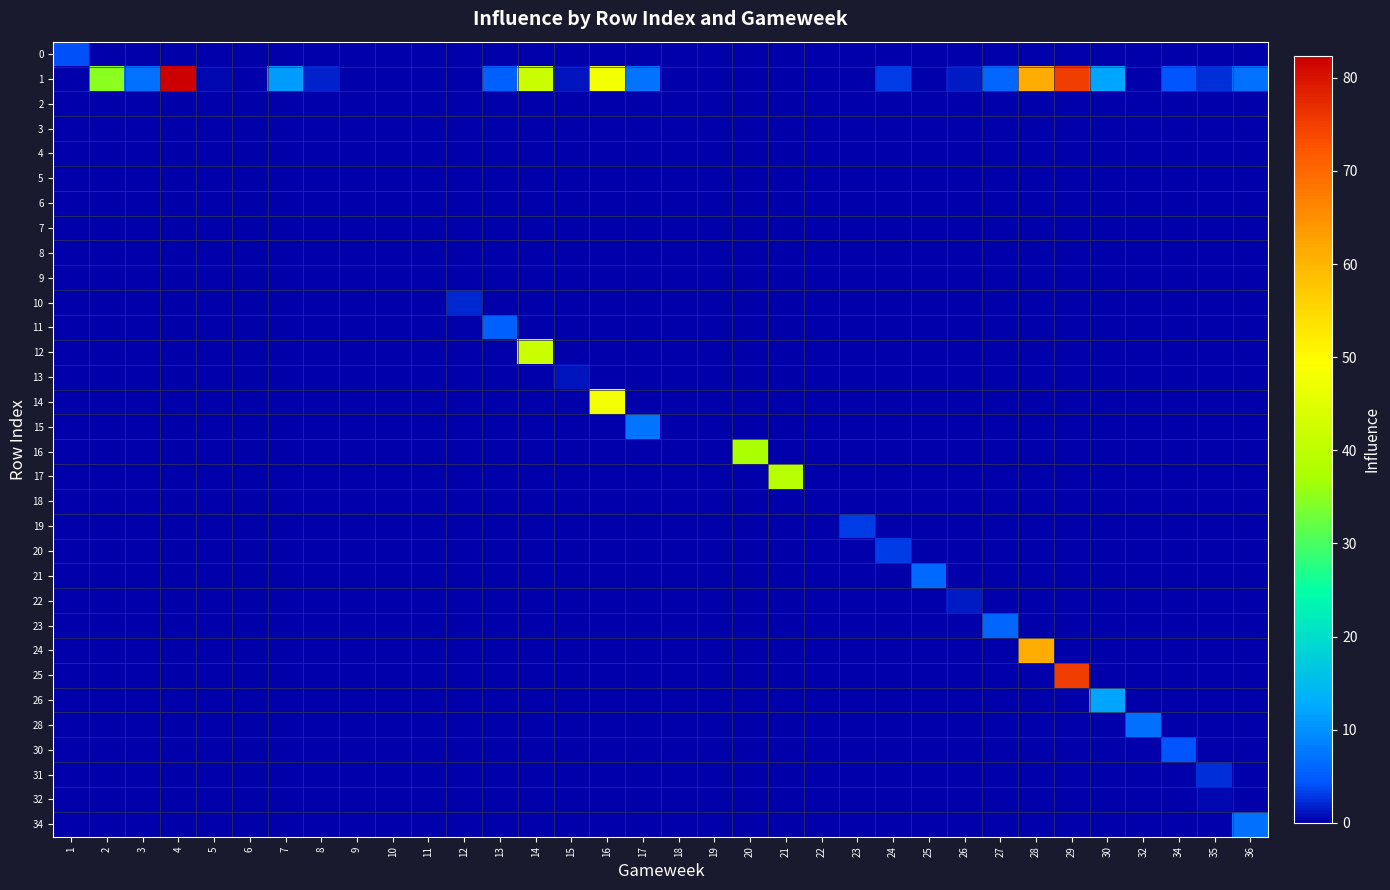

Reading left to right, extract all data points from this chart.

0: 1=4.0	2=0.0	3=0.0	4=0.0	5=0.0	6=0.0	7=0.0	8=0.0	9=0.0	10=0.0	11=0.0	12=0.0	13=0.0	14=0.0	15=0.0	16=0.0	17=0.0	18=0.0	19=0.0	20=0.0	21=0.0	22=0.0	23=0.0	24=0.0	25=0.0	26=0.0	27=0.0	28=0.0	29=0.0	30=0.0	32=0.0	34=0.0	35=0.0	36=0.0
1: 1=0.0	2=35.0	3=6.8	4=82.4	5=0.6	6=0.0	7=11.2	8=1.8	9=0.0	10=0.0	11=0.0	12=0.0	13=5.4	14=41.6	15=1.2	16=47.8	17=7.2	18=0.0	19=0.0	20=0.0	21=0.0	22=0.0	23=0.0	24=3.2	25=0.0	26=1.6	27=5.8	28=61.2	29=75.0	30=12.0	32=0.0	34=4.4	35=2.4	36=7.0
2: 1=0.0	2=0.0	3=0.0	4=0.0	5=0.0	6=0.0	7=0.0	8=0.0	9=0.0	10=0.0	11=0.0	12=0.0	13=0.0	14=0.0	15=0.0	16=0.0	17=0.0	18=0.0	19=0.0	20=0.0	21=0.0	22=0.0	23=0.0	24=0.0	25=0.0	26=0.0	27=0.0	28=0.0	29=0.0	30=0.0	32=0.0	34=0.0	35=0.0	36=0.0
3: 1=0.0	2=0.0	3=0.0	4=0.0	5=0.0	6=0.0	7=0.0	8=0.0	9=0.0	10=0.0	11=0.0	12=0.0	13=0.0	14=0.0	15=0.0	16=0.0	17=0.0	18=0.0	19=0.0	20=0.0	21=0.0	22=0.0	23=0.0	24=0.0	25=0.0	26=0.0	27=0.0	28=0.0	29=0.0	30=0.0	32=0.0	34=0.0	35=0.0	36=0.0
4: 1=0.0	2=0.0	3=0.0	4=0.0	5=0.0	6=0.0	7=0.0	8=0.0	9=0.0	10=0.0	11=0.0	12=0.0	13=0.0	14=0.0	15=0.0	16=0.0	17=0.0	18=0.0	19=0.0	20=0.0	21=0.0	22=0.0	23=0.0	24=0.0	25=0.0	26=0.0	27=0.0	28=0.0	29=0.0	30=0.0	32=0.0	34=0.0	35=0.0	36=0.0
5: 1=0.0	2=0.0	3=0.0	4=0.0	5=0.0	6=0.0	7=0.0	8=0.0	9=0.0	10=0.0	11=0.0	12=0.0	13=0.0	14=0.0	15=0.0	16=0.0	17=0.0	18=0.0	19=0.0	20=0.0	21=0.0	22=0.0	23=0.0	24=0.0	25=0.0	26=0.0	27=0.0	28=0.0	29=0.0	30=0.0	32=0.0	34=0.0	35=0.0	36=0.0
6: 1=0.0	2=0.0	3=0.0	4=0.0	5=0.0	6=0.0	7=0.0	8=0.0	9=0.0	10=0.0	11=0.0	12=0.0	13=0.0	14=0.0	15=0.0	16=0.0	17=0.0	18=0.0	19=0.0	20=0.0	21=0.0	22=0.0	23=0.0	24=0.0	25=0.0	26=0.0	27=0.0	28=0.0	29=0.0	30=0.0	32=0.0	34=0.0	35=0.0	36=0.0
7: 1=0.0	2=0.0	3=0.0	4=0.0	5=0.0	6=0.0	7=0.0	8=0.0	9=0.0	10=0.0	11=0.0	12=0.0	13=0.0	14=0.0	15=0.0	16=0.0	17=0.0	18=0.0	19=0.0	20=0.0	21=0.0	22=0.0	23=0.0	24=0.0	25=0.0	26=0.0	27=0.0	28=0.0	29=0.0	30=0.0	32=0.0	34=0.0	35=0.0	36=0.0
8: 1=0.0	2=0.0	3=0.0	4=0.0	5=0.0	6=0.0	7=0.0	8=0.0	9=0.0	10=0.0	11=0.0	12=0.0	13=0.0	14=0.0	15=0.0	16=0.0	17=0.0	18=0.0	19=0.0	20=0.0	21=0.0	22=0.0	23=0.0	24=0.0	25=0.0	26=0.0	27=0.0	28=0.0	29=0.0	30=0.0	32=0.0	34=0.0	35=0.0	36=0.0
9: 1=0.0	2=0.0	3=0.0	4=0.0	5=0.0	6=0.0	7=0.0	8=0.0	9=0.0	10=0.0	11=0.0	12=0.0	13=0.0	14=0.0	15=0.0	16=0.0	17=0.0	18=0.0	19=0.0	20=0.0	21=0.0	22=0.0	23=0.0	24=0.0	25=0.0	26=0.0	27=0.0	28=0.0	29=0.0	30=0.0	32=0.0	34=0.0	35=0.0	36=0.0
10: 1=0.0	2=0.0	3=0.0	4=0.0	5=0.0	6=0.0	7=0.0	8=0.0	9=0.0	10=0.0	11=0.0	12=2.2	13=0.0	14=0.0	15=0.0	16=0.0	17=0.0	18=0.0	19=0.0	20=0.0	21=0.0	22=0.0	23=0.0	24=0.0	25=0.0	26=0.0	27=0.0	28=0.0	29=0.0	30=0.0	32=0.0	34=0.0	35=0.0	36=0.0
11: 1=0.0	2=0.0	3=0.0	4=0.0	5=0.0	6=0.0	7=0.0	8=0.0	9=0.0	10=0.0	11=0.0	12=0.0	13=5.4	14=0.0	15=0.0	16=0.0	17=0.0	18=0.0	19=0.0	20=0.0	21=0.0	22=0.0	23=0.0	24=0.0	25=0.0	26=0.0	27=0.0	28=0.0	29=0.0	30=0.0	32=0.0	34=0.0	35=0.0	36=0.0
12: 1=0.0	2=0.0	3=0.0	4=0.0	5=0.0	6=0.0	7=0.0	8=0.0	9=0.0	10=0.0	11=0.0	12=0.0	13=0.0	14=41.6	15=0.0	16=0.0	17=0.0	18=0.0	19=0.0	20=0.0	21=0.0	22=0.0	23=0.0	24=0.0	25=0.0	26=0.0	27=0.0	28=0.0	29=0.0	30=0.0	32=0.0	34=0.0	35=0.0	36=0.0
13: 1=0.0	2=0.0	3=0.0	4=0.0	5=0.0	6=0.0	7=0.0	8=0.0	9=0.0	10=0.0	11=0.0	12=0.0	13=0.0	14=0.0	15=1.2	16=0.0	17=0.0	18=0.0	19=0.0	20=0.0	21=0.0	22=0.0	23=0.0	24=0.0	25=0.0	26=0.0	27=0.0	28=0.0	29=0.0	30=0.0	32=0.0	34=0.0	35=0.0	36=0.0
14: 1=0.0	2=0.0	3=0.0	4=0.0	5=0.0	6=0.0	7=0.0	8=0.0	9=0.0	10=0.0	11=0.0	12=0.0	13=0.0	14=0.0	15=0.0	16=47.8	17=0.0	18=0.0	19=0.0	20=0.0	21=0.0	22=0.0	23=0.0	24=0.0	25=0.0	26=0.0	27=0.0	28=0.0	29=0.0	30=0.0	32=0.0	34=0.0	35=0.0	36=0.0
15: 1=0.0	2=0.0	3=0.0	4=0.0	5=0.0	6=0.0	7=0.0	8=0.0	9=0.0	10=0.0	11=0.0	12=0.0	13=0.0	14=0.0	15=0.0	16=0.0	17=7.2	18=0.0	19=0.0	20=0.0	21=0.0	22=0.0	23=0.0	24=0.0	25=0.0	26=0.0	27=0.0	28=0.0	29=0.0	30=0.0	32=0.0	34=0.0	35=0.0	36=0.0
16: 1=0.0	2=0.0	3=0.0	4=0.0	5=0.0	6=0.0	7=0.0	8=0.0	9=0.0	10=0.0	11=0.0	12=0.0	13=0.0	14=0.0	15=0.0	16=0.0	17=0.0	18=0.0	19=0.0	20=37.2	21=0.0	22=0.0	23=0.0	24=0.0	25=0.0	26=0.0	27=0.0	28=0.0	29=0.0	30=0.0	32=0.0	34=0.0	35=0.0	36=0.0
17: 1=0.0	2=0.0	3=0.0	4=0.0	5=0.0	6=0.0	7=0.0	8=0.0	9=0.0	10=0.0	11=0.0	12=0.0	13=0.0	14=0.0	15=0.0	16=0.0	17=0.0	18=0.0	19=0.0	20=0.0	21=39.0	22=0.0	23=0.0	24=0.0	25=0.0	26=0.0	27=0.0	28=0.0	29=0.0	30=0.0	32=0.0	34=0.0	35=0.0	36=0.0
18: 1=0.0	2=0.0	3=0.0	4=0.0	5=0.0	6=0.0	7=0.0	8=0.0	9=0.0	10=0.0	11=0.0	12=0.0	13=0.0	14=0.0	15=0.0	16=0.0	17=0.0	18=0.0	19=0.0	20=0.0	21=0.0	22=0.2	23=0.0	24=0.0	25=0.0	26=0.0	27=0.0	28=0.0	29=0.0	30=0.0	32=0.0	34=0.0	35=0.0	36=0.0
19: 1=0.0	2=0.0	3=0.0	4=0.0	5=0.0	6=0.0	7=0.0	8=0.0	9=0.0	10=0.0	11=0.0	12=0.0	13=0.0	14=0.0	15=0.0	16=0.0	17=0.0	18=0.0	19=0.0	20=0.0	21=0.0	22=0.0	23=3.0	24=0.0	25=0.0	26=0.0	27=0.0	28=0.0	29=0.0	30=0.0	32=0.0	34=0.0	35=0.0	36=0.0
20: 1=0.0	2=0.0	3=0.0	4=0.0	5=0.0	6=0.0	7=0.0	8=0.0	9=0.0	10=0.0	11=0.0	12=0.0	13=0.0	14=0.0	15=0.0	16=0.0	17=0.0	18=0.0	19=0.0	20=0.0	21=0.0	22=0.0	23=0.0	24=3.2	25=0.0	26=0.0	27=0.0	28=0.0	29=0.0	30=0.0	32=0.0	34=0.0	35=0.0	36=0.0
21: 1=0.0	2=0.0	3=0.0	4=0.0	5=0.0	6=0.0	7=0.0	8=0.0	9=0.0	10=0.0	11=0.0	12=0.0	13=0.0	14=0.0	15=0.0	16=0.0	17=0.0	18=0.0	19=0.0	20=0.0	21=0.0	22=0.0	23=0.0	24=0.0	25=6.4	26=0.0	27=0.0	28=0.0	29=0.0	30=0.0	32=0.0	34=0.0	35=0.0	36=0.0
22: 1=0.0	2=0.0	3=0.0	4=0.0	5=0.0	6=0.0	7=0.0	8=0.0	9=0.0	10=0.0	11=0.0	12=0.0	13=0.0	14=0.0	15=0.0	16=0.0	17=0.0	18=0.0	19=0.0	20=0.0	21=0.0	22=0.0	23=0.0	24=0.0	25=0.0	26=1.6	27=0.0	28=0.0	29=0.0	30=0.0	32=0.0	34=0.0	35=0.0	36=0.0
23: 1=0.0	2=0.0	3=0.0	4=0.0	5=0.0	6=0.0	7=0.0	8=0.0	9=0.0	10=0.0	11=0.0	12=0.0	13=0.0	14=0.0	15=0.0	16=0.0	17=0.0	18=0.0	19=0.0	20=0.0	21=0.0	22=0.0	23=0.0	24=0.0	25=0.0	26=0.0	27=5.8	28=0.0	29=0.0	30=0.0	32=0.0	34=0.0	35=0.0	36=0.0
24: 1=0.0	2=0.0	3=0.0	4=0.0	5=0.0	6=0.0	7=0.0	8=0.0	9=0.0	10=0.0	11=0.0	12=0.0	13=0.0	14=0.0	15=0.0	16=0.0	17=0.0	18=0.0	19=0.0	20=0.0	21=0.0	22=0.0	23=0.0	24=0.0	25=0.0	26=0.0	27=0.0	28=61.2	29=0.0	30=0.0	32=0.0	34=0.0	35=0.0	36=0.0
25: 1=0.0	2=0.0	3=0.0	4=0.0	5=0.0	6=0.0	7=0.0	8=0.0	9=0.0	10=0.0	11=0.0	12=0.0	13=0.0	14=0.0	15=0.0	16=0.0	17=0.0	18=0.0	19=0.0	20=0.0	21=0.0	22=0.0	23=0.0	24=0.0	25=0.0	26=0.0	27=0.0	28=0.0	29=75.0	30=0.0	32=0.0	34=0.0	35=0.0	36=0.0
26: 1=0.0	2=0.0	3=0.0	4=0.0	5=0.0	6=0.0	7=0.0	8=0.0	9=0.0	10=0.0	11=0.0	12=0.0	13=0.0	14=0.0	15=0.0	16=0.0	17=0.0	18=0.0	19=0.0	20=0.0	21=0.0	22=0.0	23=0.0	24=0.0	25=0.0	26=0.0	27=0.0	28=0.0	29=0.0	30=12.0	32=0.0	34=0.0	35=0.0	36=0.0
28: 1=0.0	2=0.0	3=0.0	4=0.0	5=0.0	6=0.0	7=0.0	8=0.0	9=0.0	10=0.0	11=0.0	12=0.0	13=0.0	14=0.0	15=0.0	16=0.0	17=0.0	18=0.0	19=0.0	20=0.0	21=0.0	22=0.0	23=0.0	24=0.0	25=0.0	26=0.0	27=0.0	28=0.0	29=0.0	30=0.0	32=7.0	34=0.0	35=0.0	36=0.0
30: 1=0.0	2=0.0	3=0.0	4=0.0	5=0.0	6=0.0	7=0.0	8=0.0	9=0.0	10=0.0	11=0.0	12=0.0	13=0.0	14=0.0	15=0.0	16=0.0	17=0.0	18=0.0	19=0.0	20=0.0	21=0.0	22=0.0	23=0.0	24=0.0	25=0.0	26=0.0	27=0.0	28=0.0	29=0.0	30=0.0	32=0.0	34=4.4	35=0.0	36=0.0
31: 1=0.0	2=0.0	3=0.0	4=0.0	5=0.0	6=0.0	7=0.0	8=0.0	9=0.0	10=0.0	11=0.0	12=0.0	13=0.0	14=0.0	15=0.0	16=0.0	17=0.0	18=0.0	19=0.0	20=0.0	21=0.0	22=0.0	23=0.0	24=0.0	25=0.0	26=0.0	27=0.0	28=0.0	29=0.0	30=0.0	32=0.0	34=0.0	35=2.4	36=0.0
32: 1=0.0	2=0.0	3=0.0	4=0.0	5=0.0	6=0.0	7=0.0	8=0.0	9=0.0	10=0.0	11=0.0	12=0.0	13=0.0	14=0.0	15=0.0	16=0.0	17=0.0	18=0.0	19=0.0	20=0.0	21=0.0	22=0.0	23=0.0	24=0.0	25=0.0	26=0.0	27=0.0	28=0.0	29=0.0	30=0.0	32=0.0	34=0.0	35=0.4	36=0.0
34: 1=0.0	2=0.0	3=0.0	4=0.0	5=0.0	6=0.0	7=0.0	8=0.0	9=0.0	10=0.0	11=0.0	12=0.0	13=0.0	14=0.0	15=0.0	16=0.0	17=0.0	18=0.0	19=0.0	20=0.0	21=0.0	22=0.0	23=0.0	24=0.0	25=0.0	26=0.0	27=0.0	28=0.0	29=0.0	30=0.0	32=0.0	34=0.0	35=0.0	36=7.0